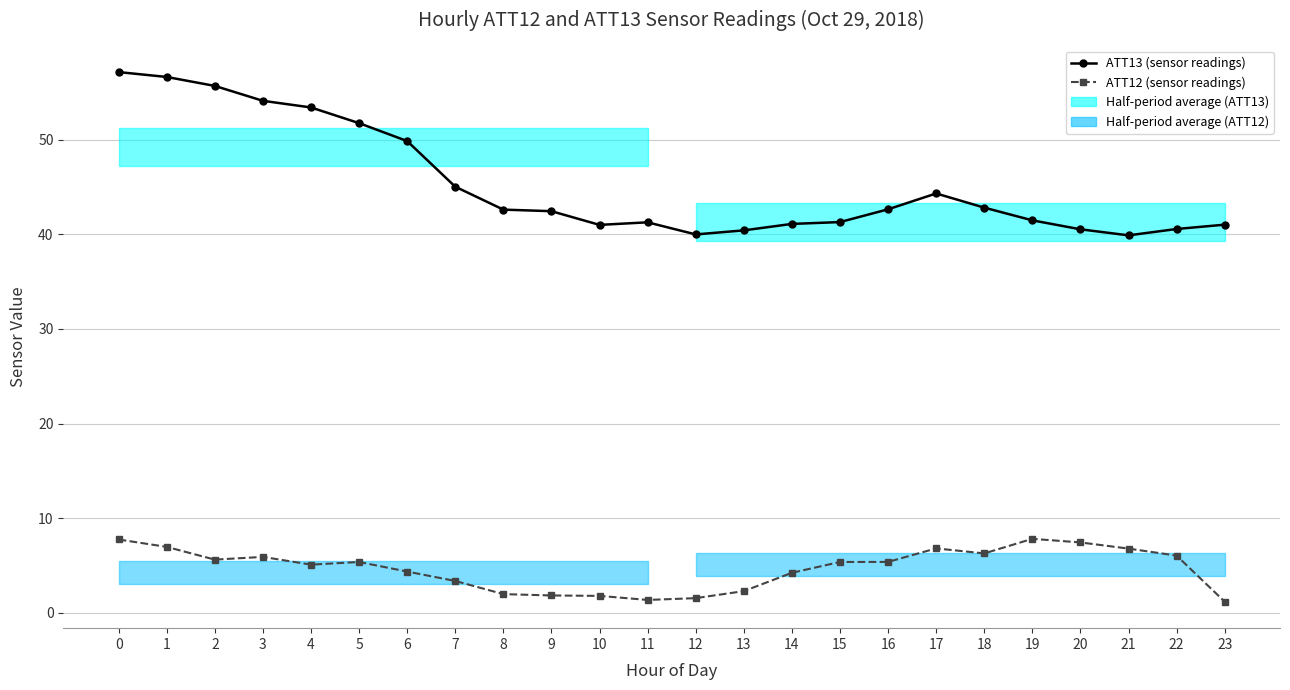

Where is the first local minimum for ATT13 (sensor readings)?

10